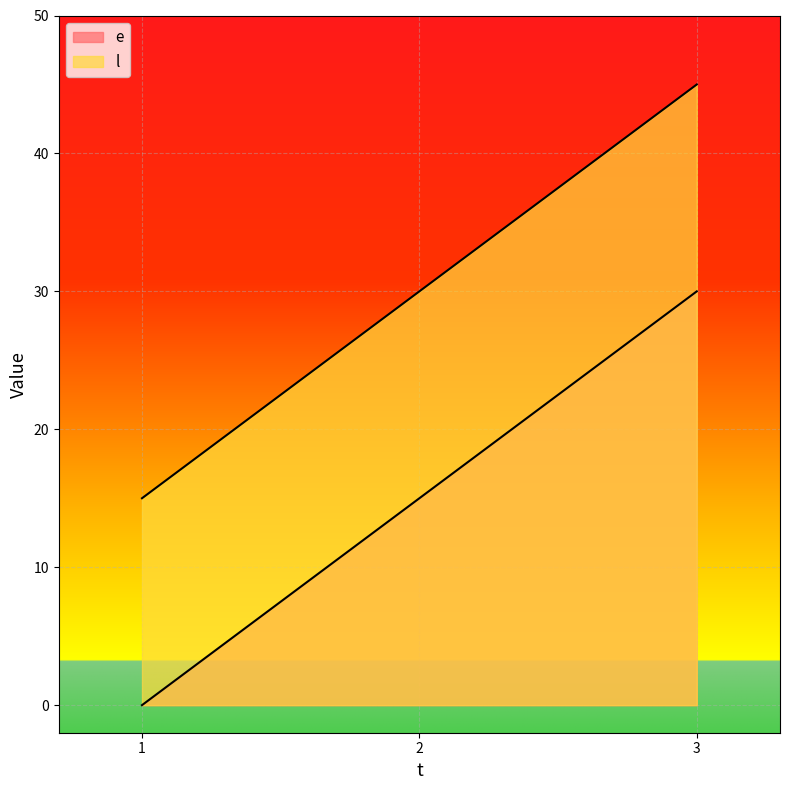

What is the total value across all series at 1?

15